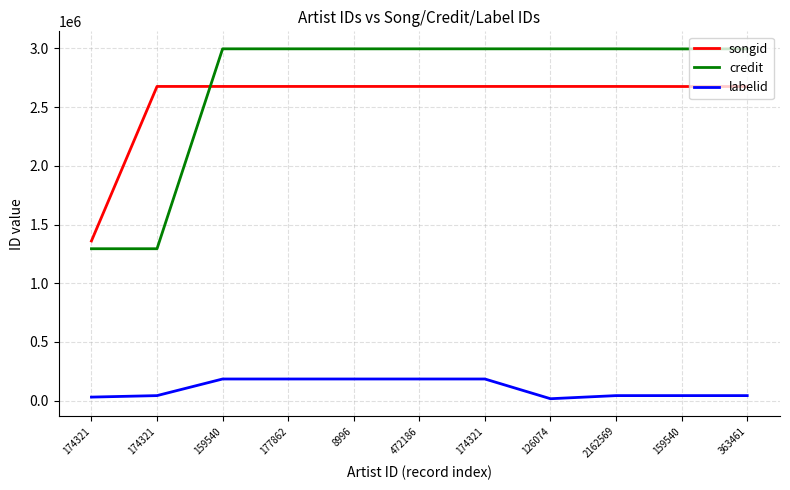

The labelid series shows 15858 at 126074. True or false?

True